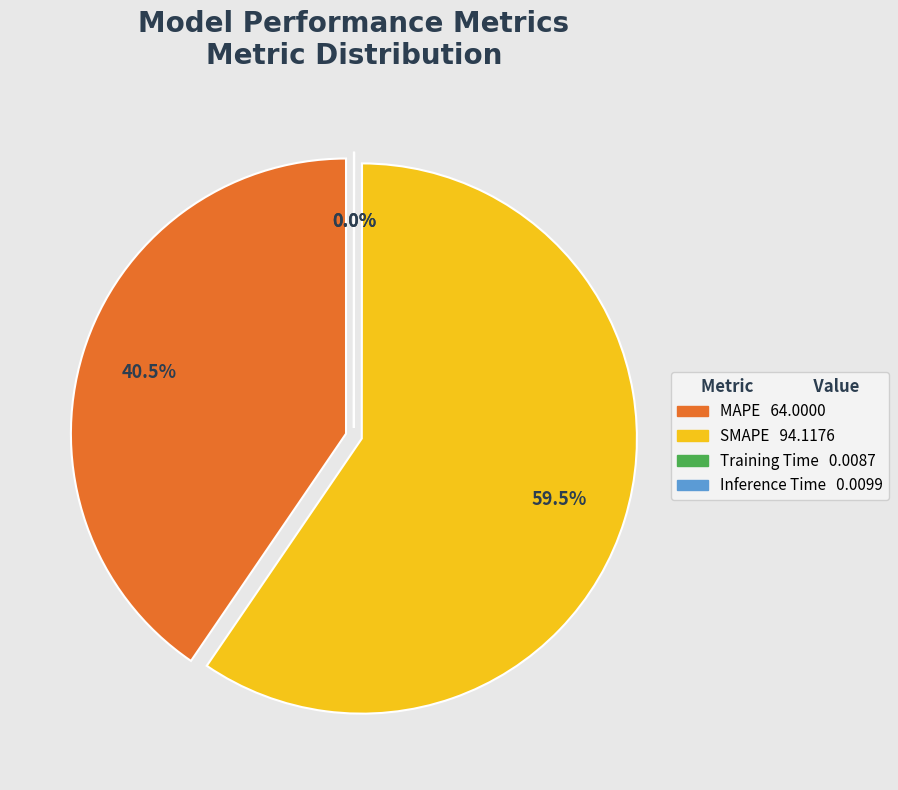

Count the number of slices in the pie.

4